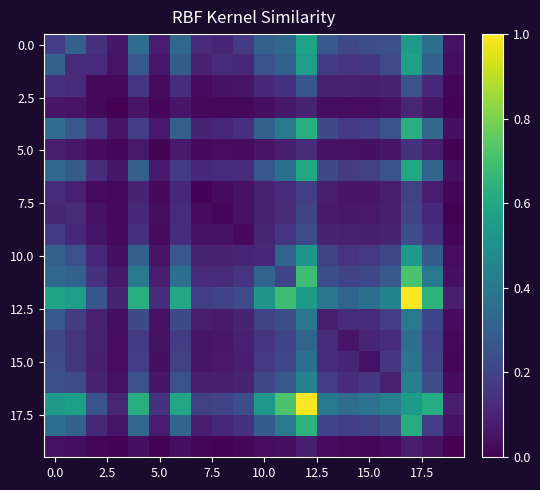

How many categories are shown in the chart?

20